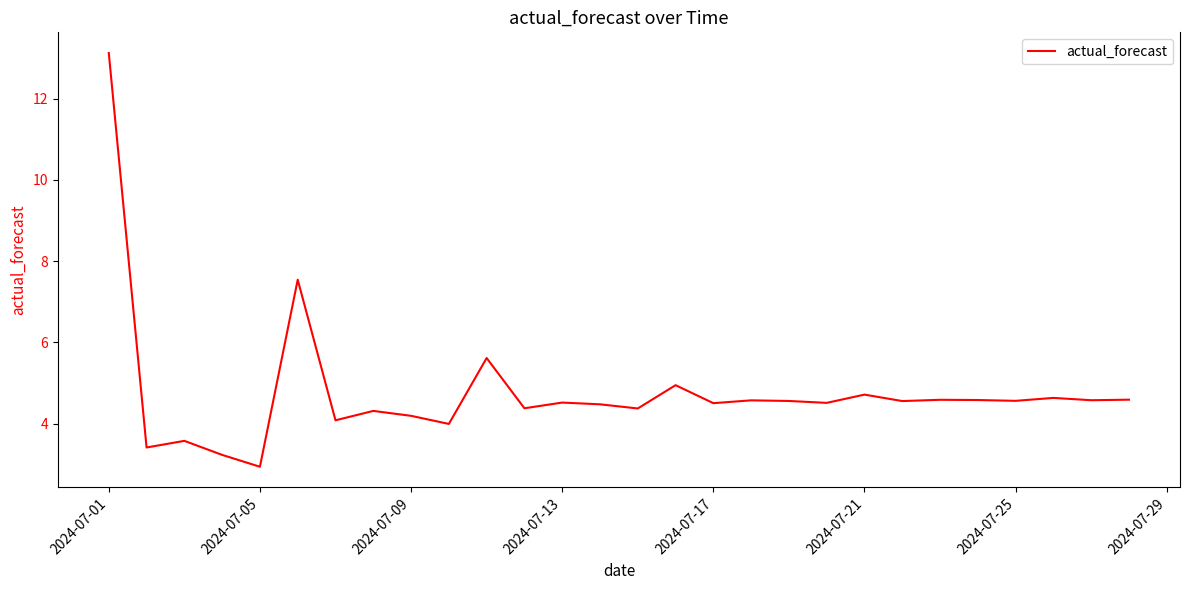

What is the difference between the maximum and minimum values?

10.2